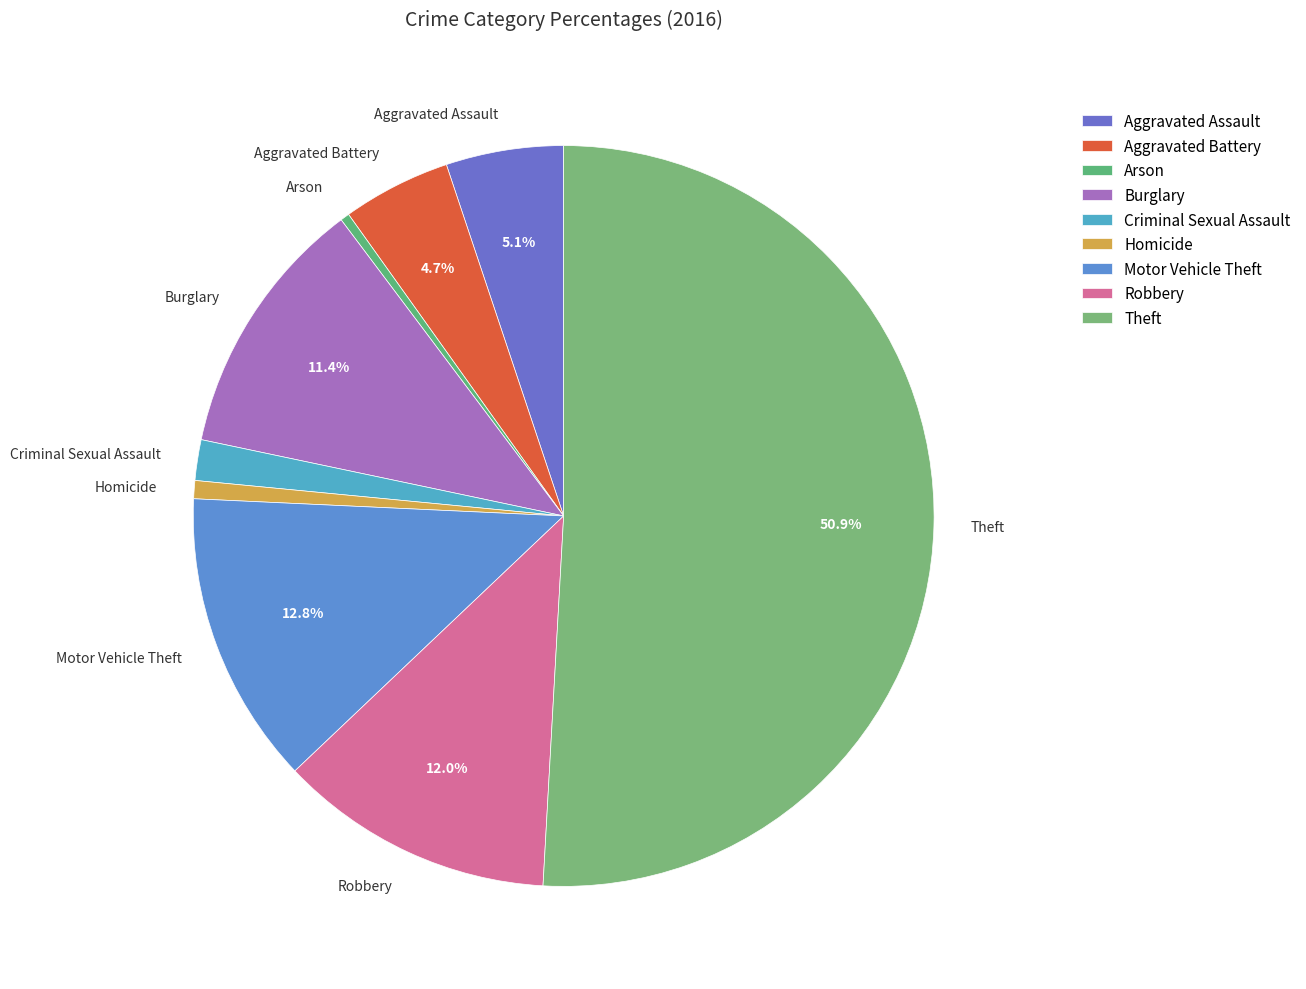

True or false: Homicide accounts for 1% of the total.

True